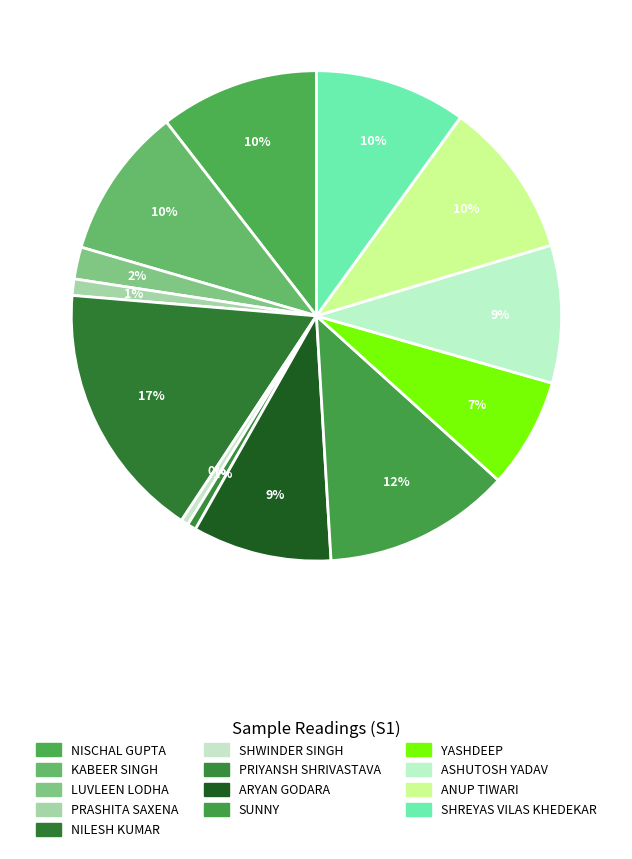

What percentage do SUNNY and PRIYANSH SHRIVASTAVA together represent?

12.9%